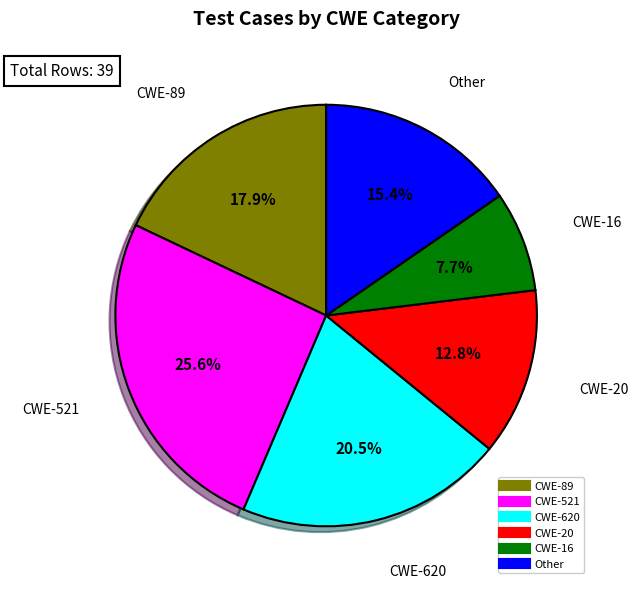

Is there any slice that represents more than half of the pie?

No